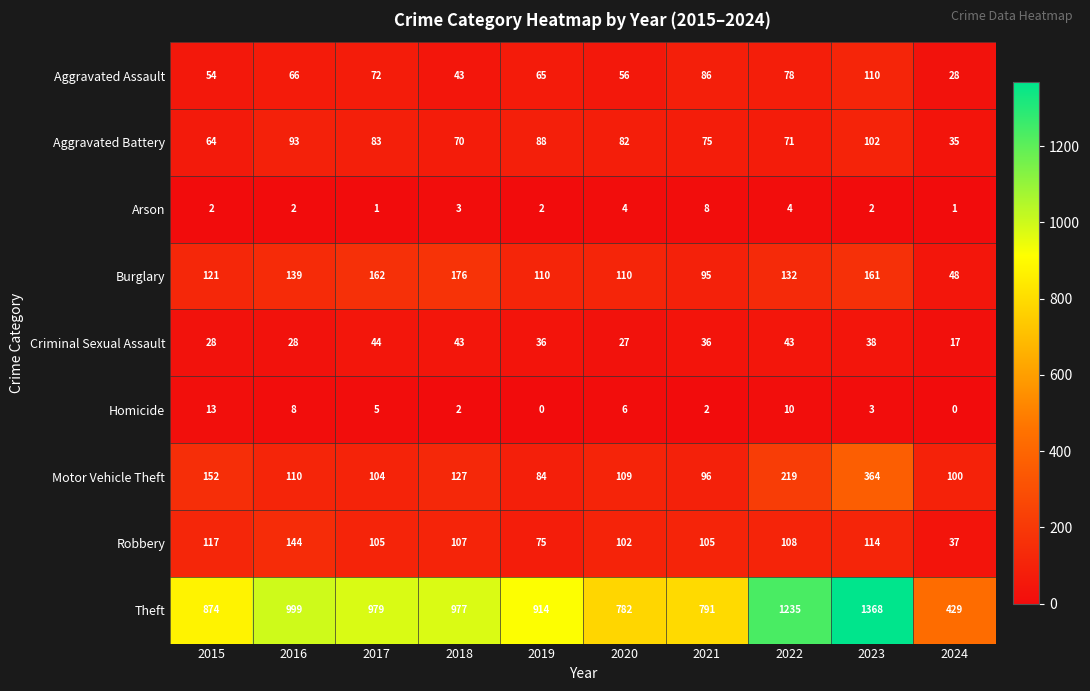

True or false: Burglary has a value of 48 at 2024.

True